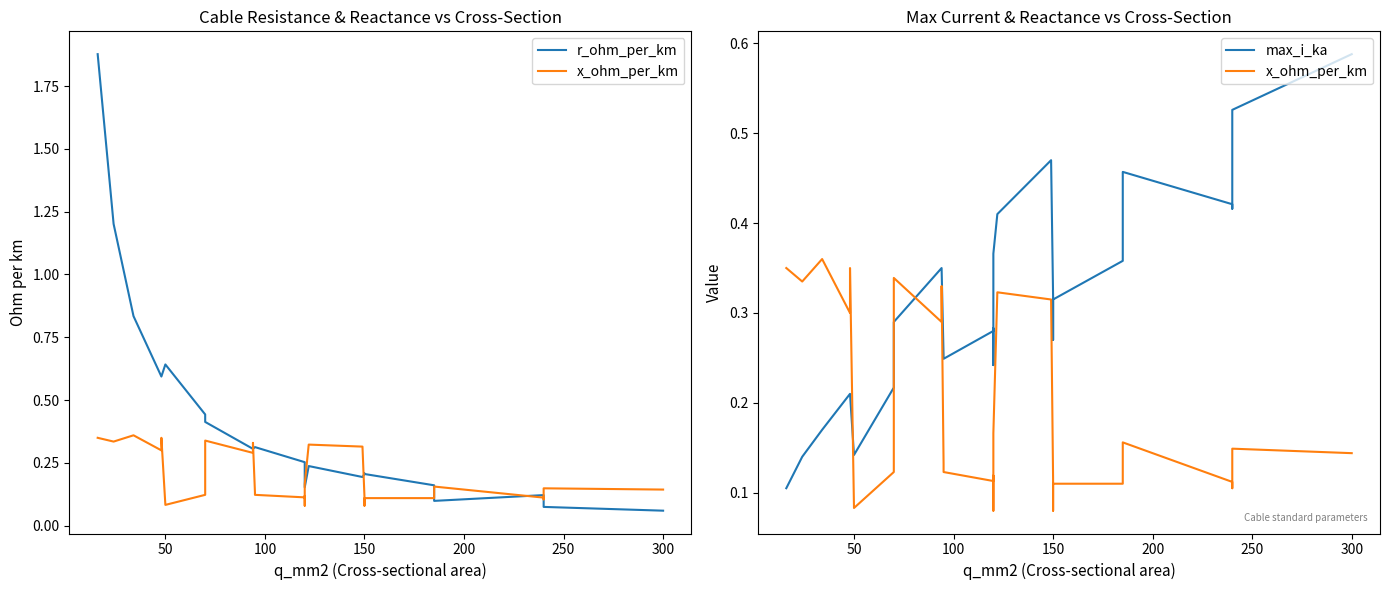

Which series has the largest total across all categories?

r_ohm_per_km